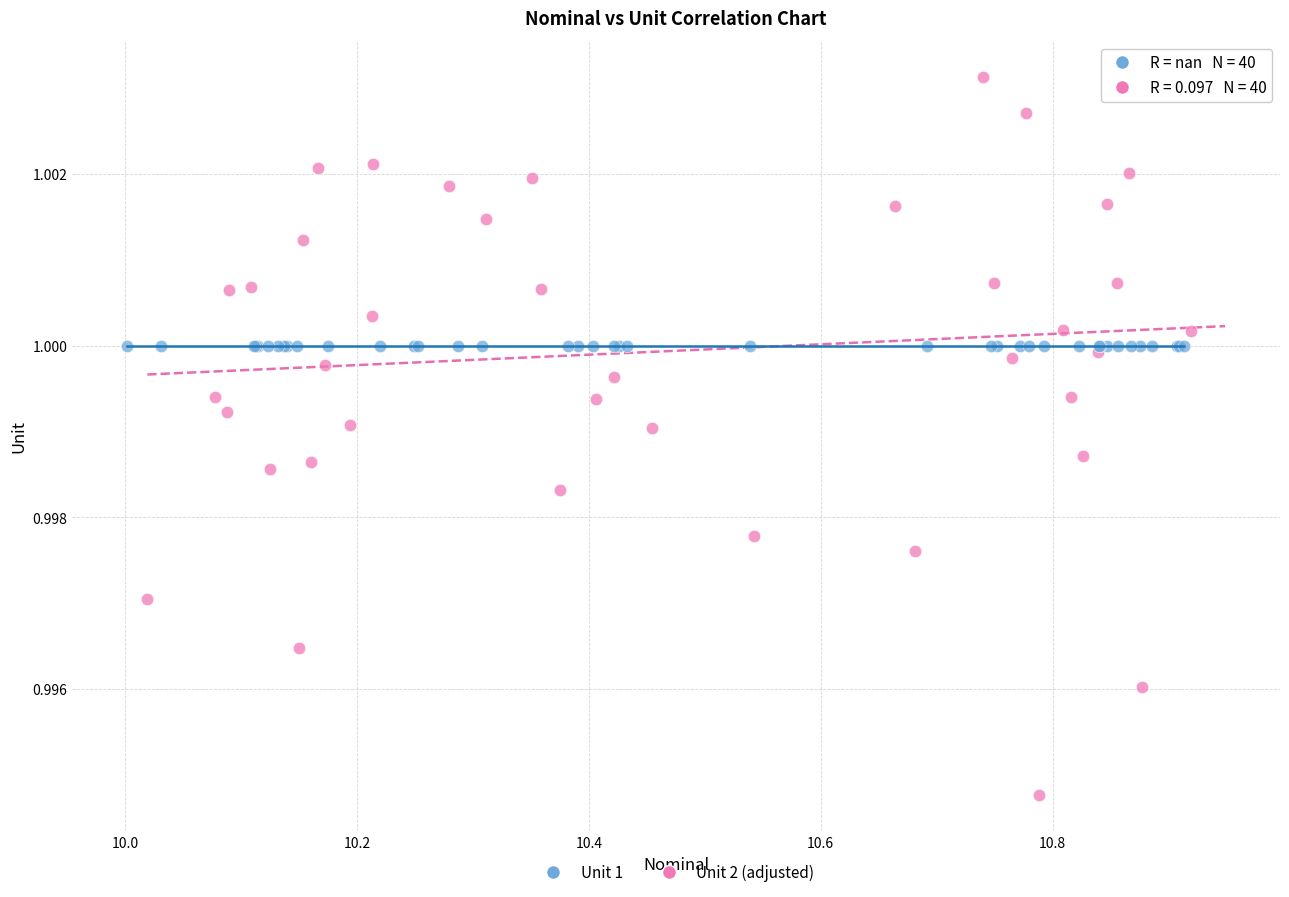

What are all the series names shown in the legend?

Unit 1, Unit 2 (adjusted)